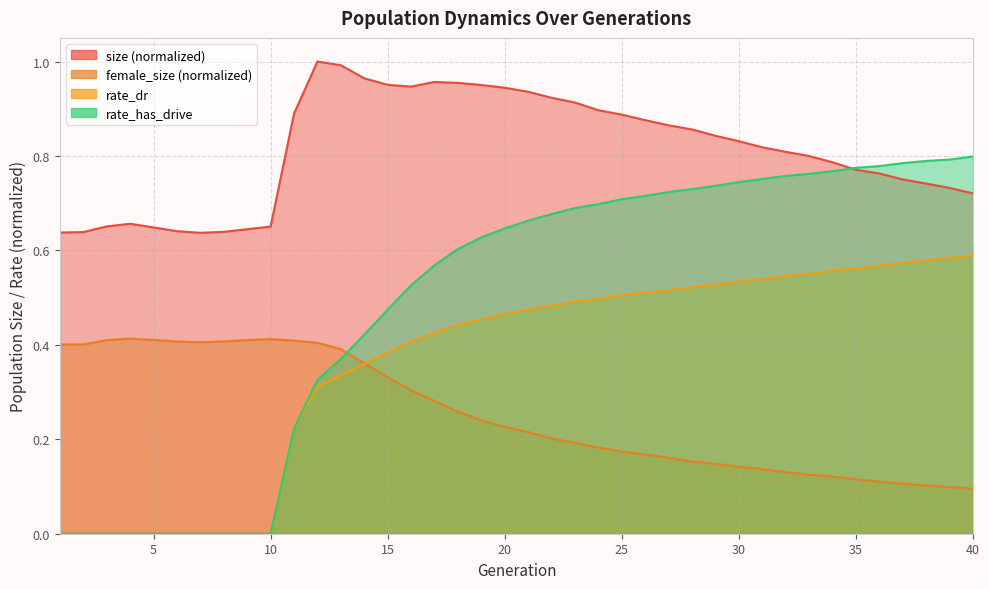

Reading left to right, what are all the values shown in this chart?

size: 0.6	0.6	0.7	0.7	0.6	0.6	0.6	0.6	0.6	0.7	0.9	1.0	1.0	1.0	1.0	0.9	1.0	1.0	1.0	0.9	0.9	0.9	0.9	0.9	0.9	0.9	0.9	0.9	0.8	0.8	0.8	0.8	0.8	0.8	0.8	0.8	0.8	0.7	0.7	0.7
female_size: 0.4	0.4	0.4	0.4	0.4	0.4	0.4	0.4	0.4	0.4	0.4	0.4	0.4	0.4	0.3	0.3	0.3	0.3	0.2	0.2	0.2	0.2	0.2	0.2	0.2	0.2	0.2	0.2	0.1	0.1	0.1	0.1	0.1	0.1	0.1	0.1	0.1	0.1	0.1	0.1
rate_dr: 0.0	0.0	0.0	0.0	0.0	0.0	0.0	0.0	0.0	0.0	0.2	0.3	0.3	0.4	0.4	0.4	0.4	0.4	0.5	0.5	0.5	0.5	0.5	0.5	0.5	0.5	0.5	0.5	0.5	0.5	0.5	0.5	0.6	0.6	0.6	0.6	0.6	0.6	0.6	0.6
rate_has_drive: 0.0	0.0	0.0	0.0	0.0	0.0	0.0	0.0	0.0	0.0	0.2	0.3	0.4	0.4	0.5	0.5	0.6	0.6	0.6	0.6	0.7	0.7	0.7	0.7	0.7	0.7	0.7	0.7	0.7	0.7	0.8	0.8	0.8	0.8	0.8	0.8	0.8	0.8	0.8	0.8